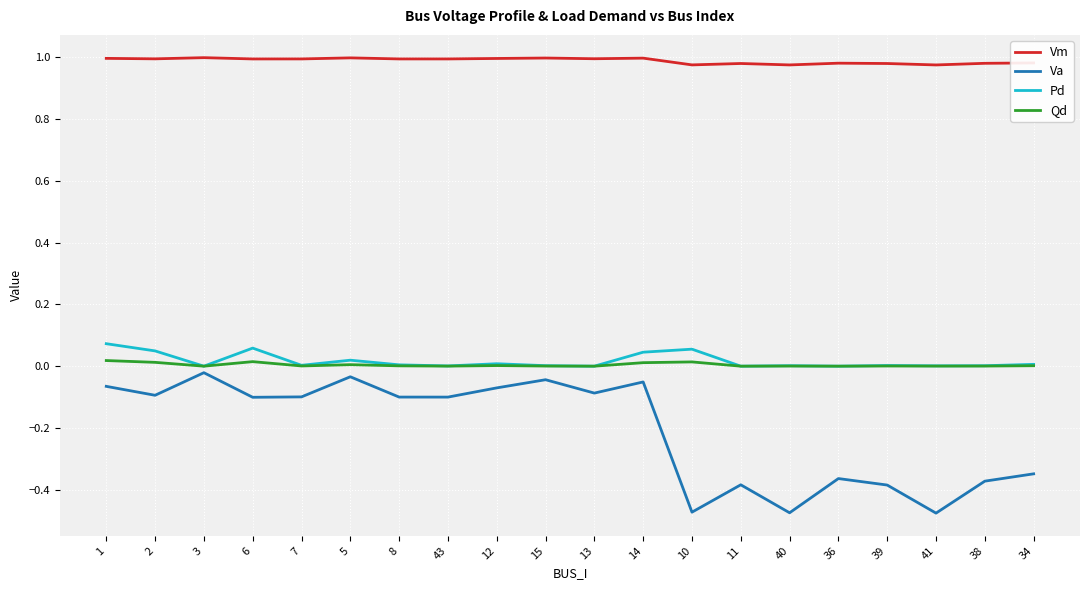

What is the total value across all series at 11?

0.6